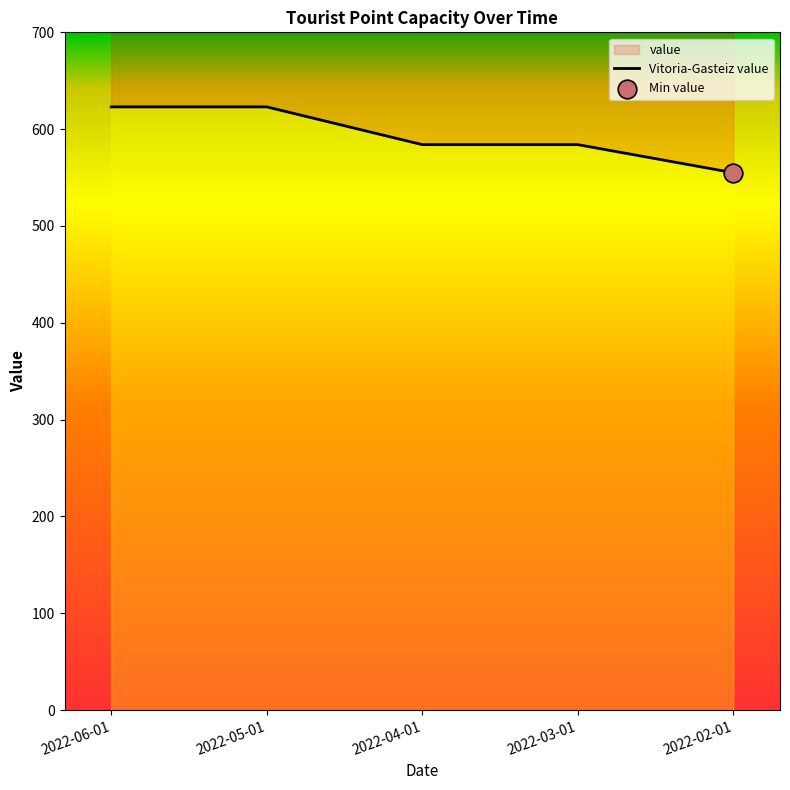

Which has a higher value, 2022-06-01 or 2022-03-01?

2022-06-01